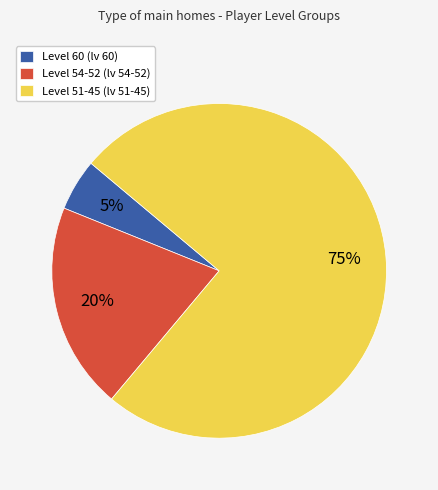

To the nearest percent, what is the average slice percentage?

33%